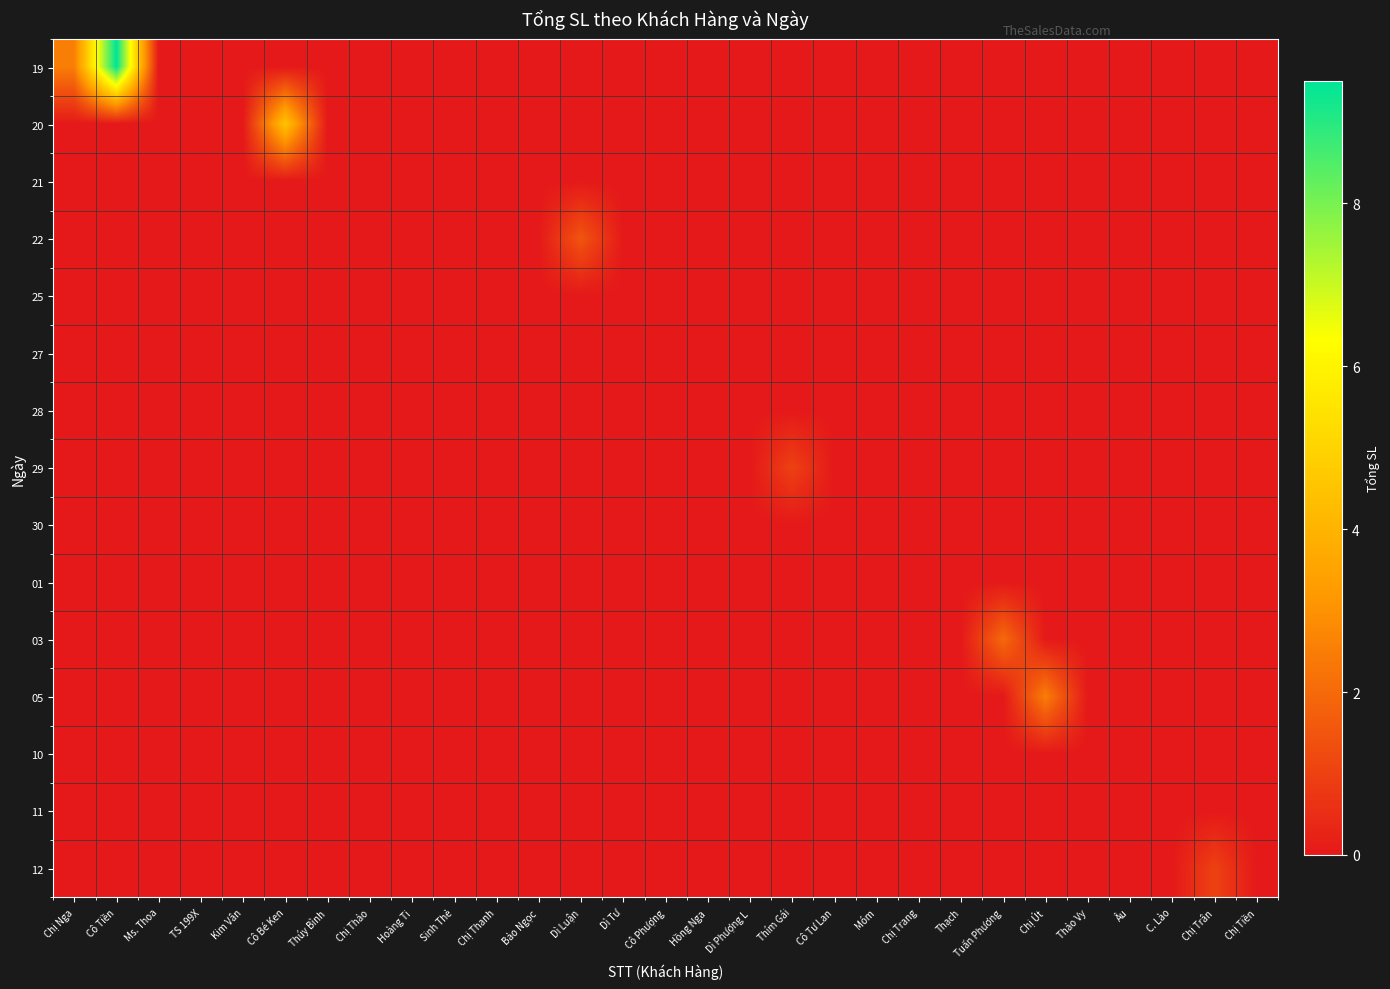

What is the difference between the highest and lowest values at Dì Luận?

1.5